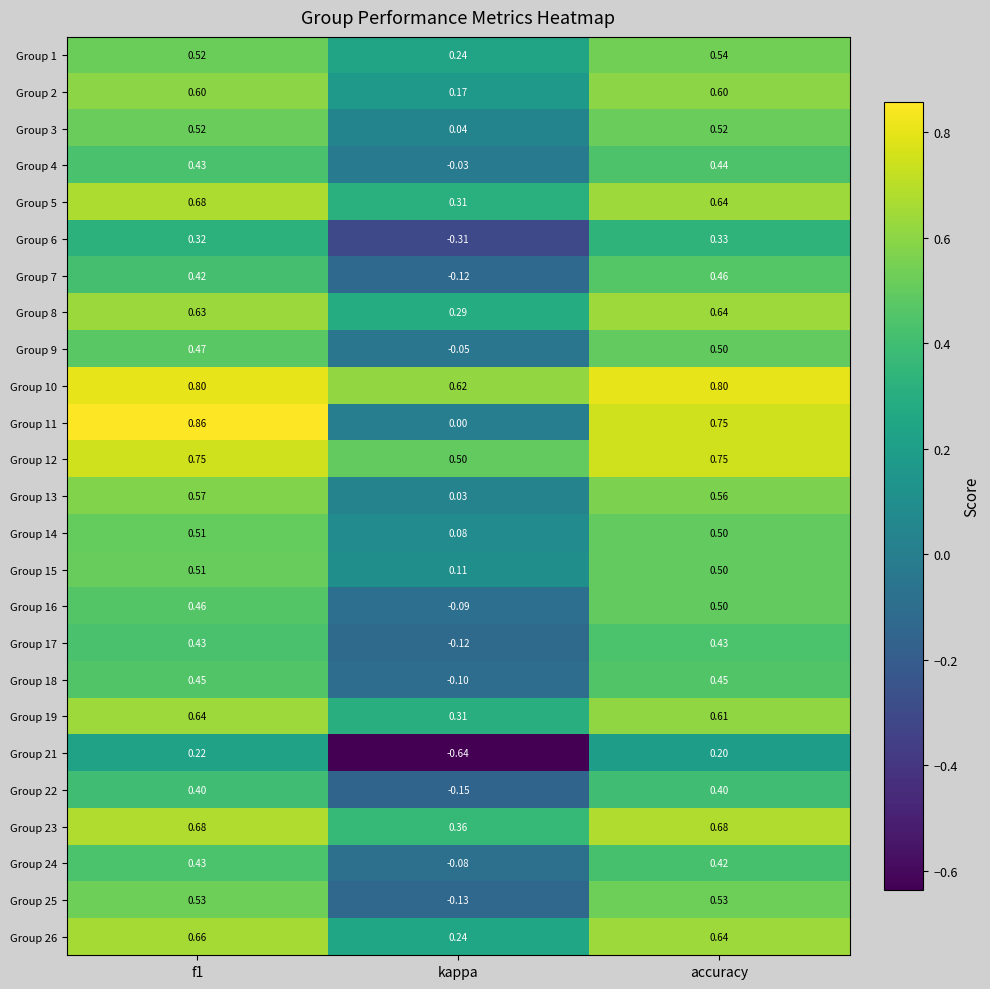

Which category has the lowest value across all series?

kappa